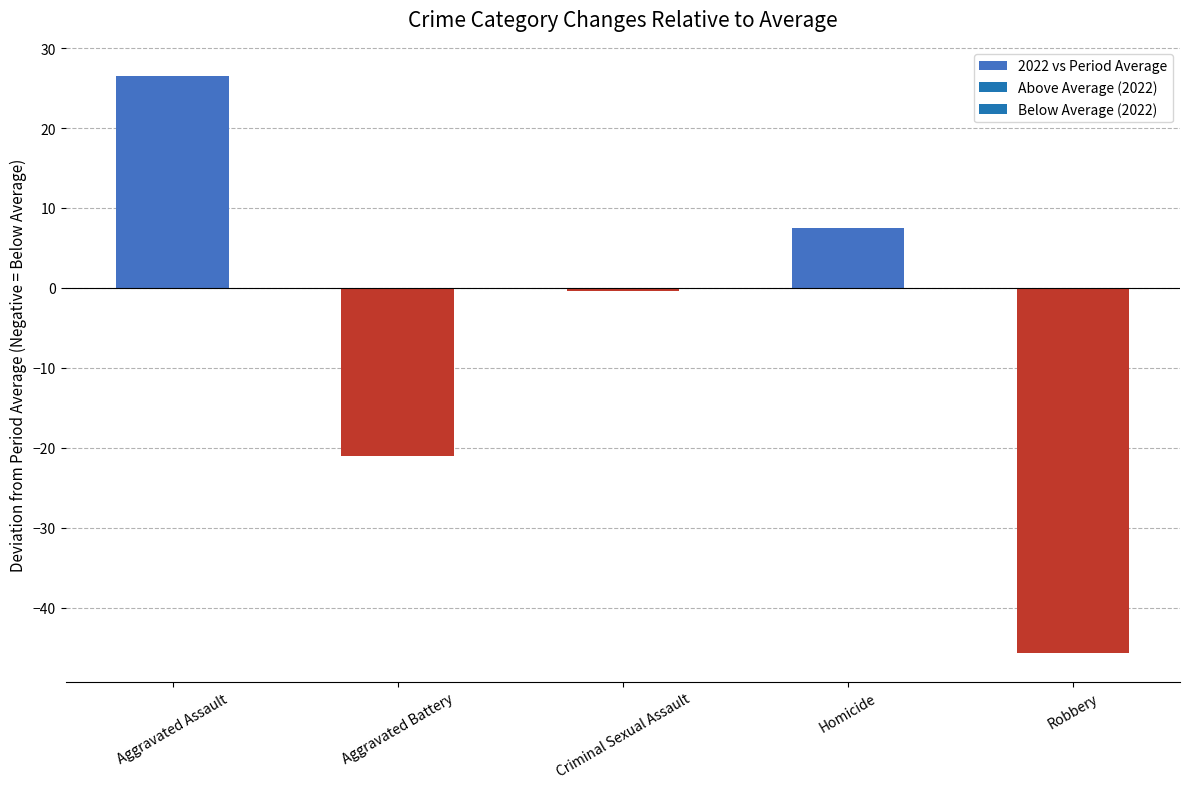

What position from the right is Robbery?

1